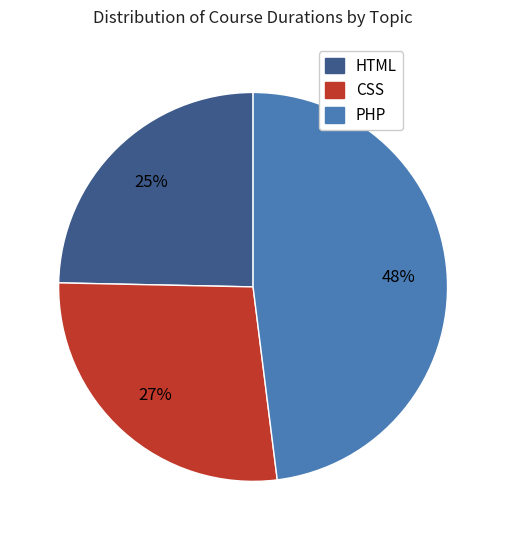

How many slices are in this pie chart?

3